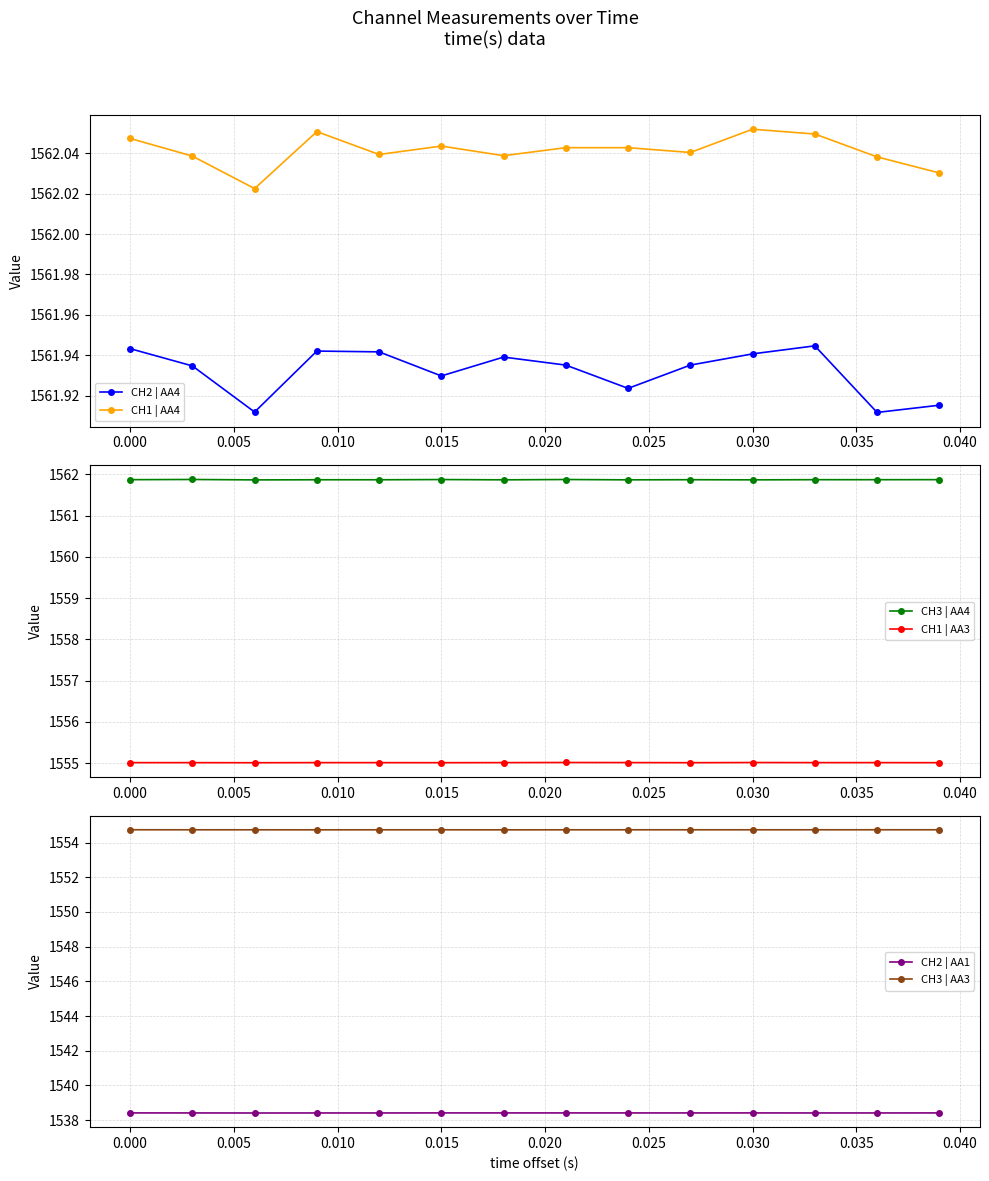

True or false: CH2 | AA4 and CH1 | AA3 cross at least once.

False